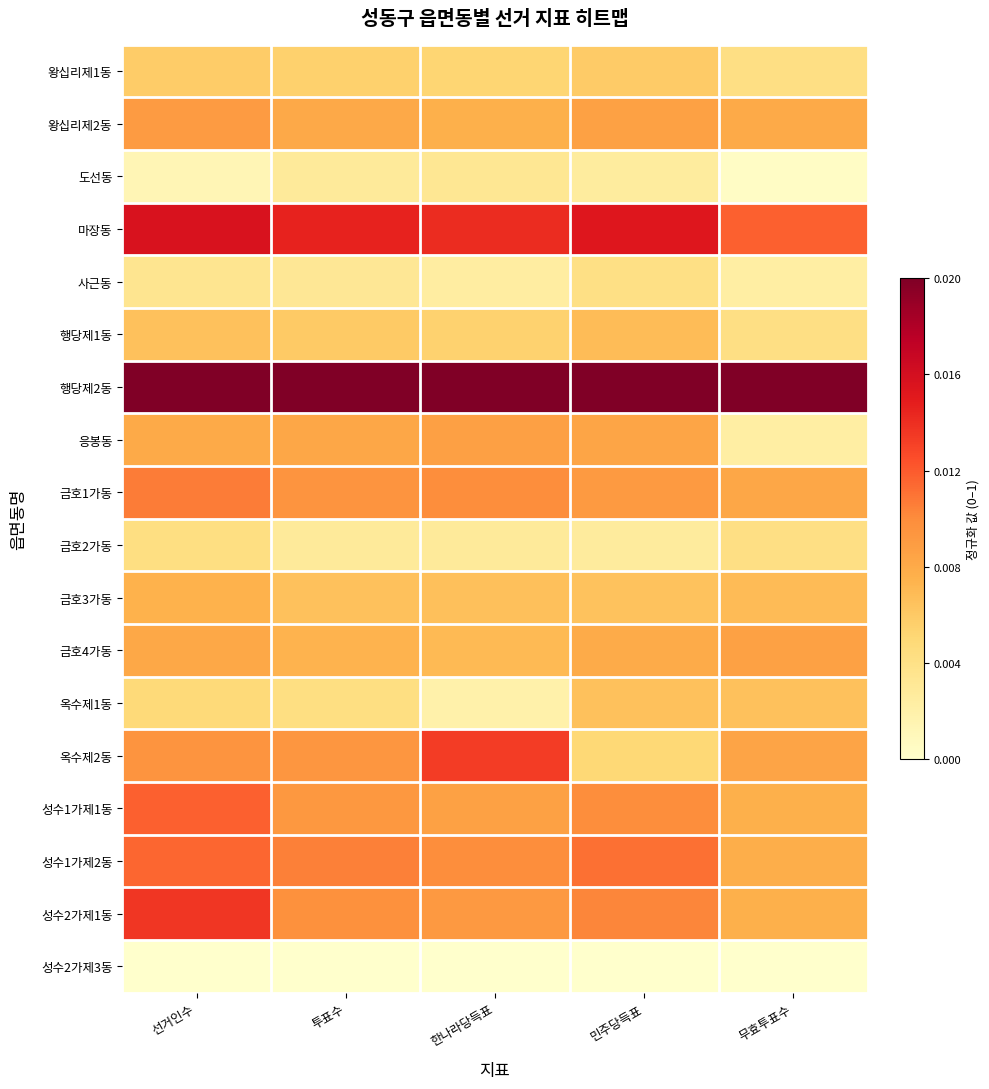

At which category does the chart reach its minimum across all series?

선거인수